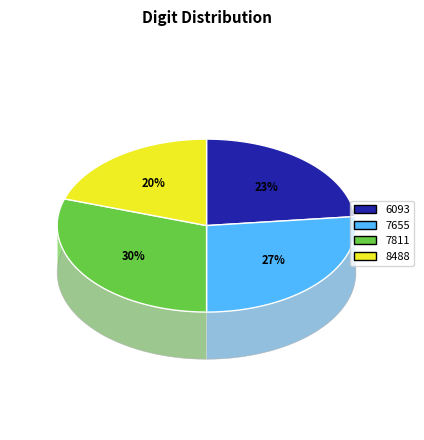

Combined, what portion of the pie is 59162442187655 and 59163502288488?

46.7%